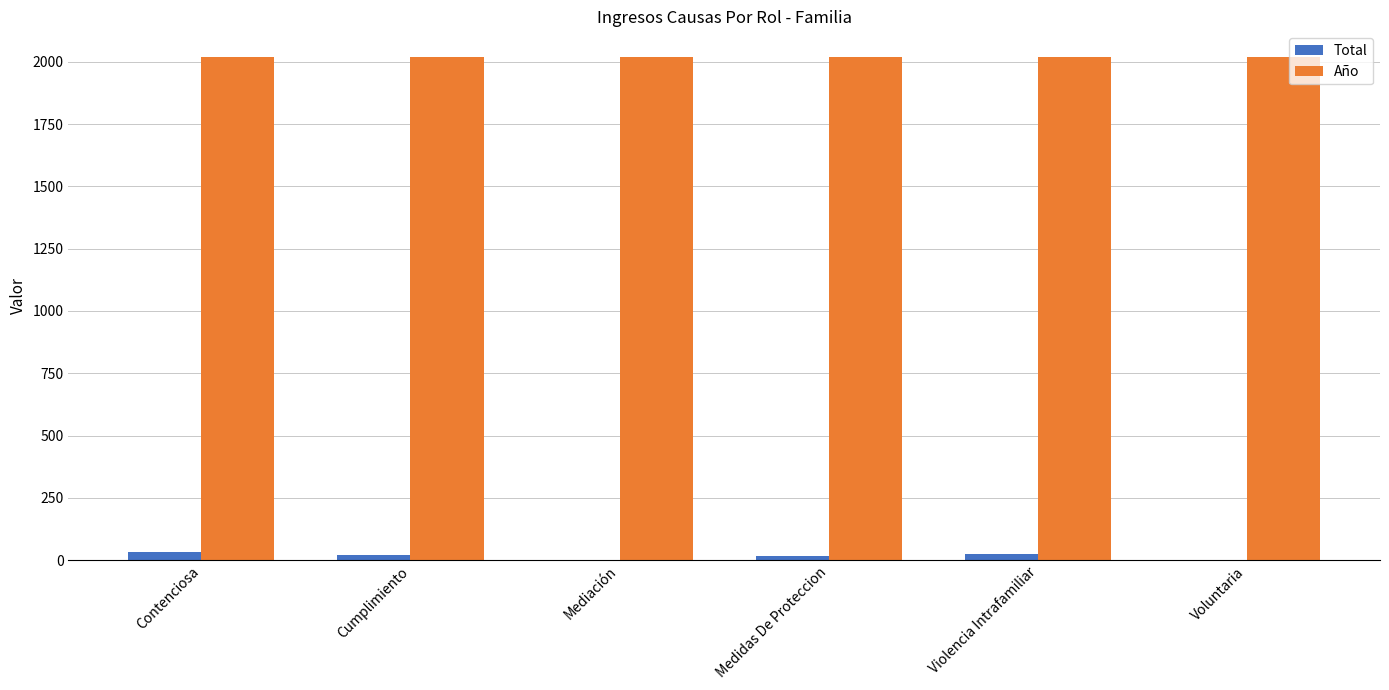

Is it true that Año equals 907 at Cumplimiento?

False